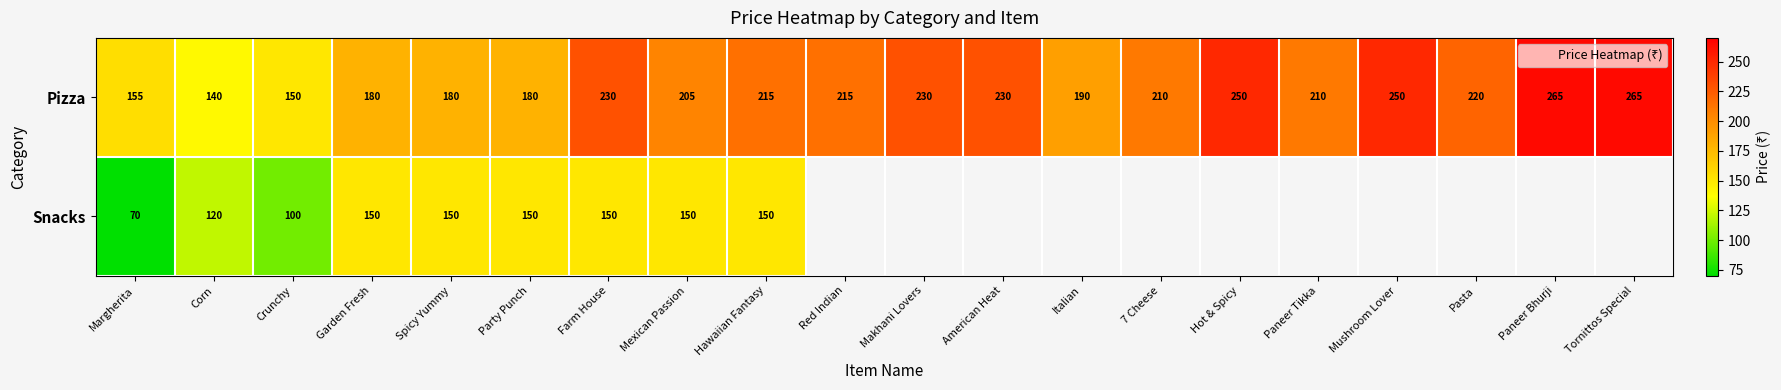

Where is Pizza nearest to the value 202?

Mexican Passion